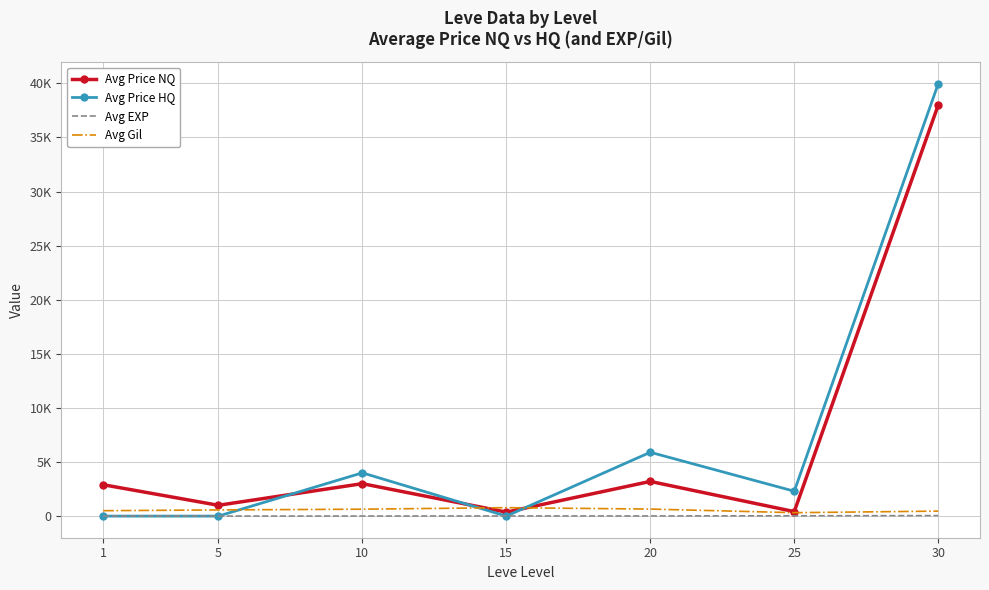

True or false: Avg Price HQ has more than 1 points higher than both neighbors.

True